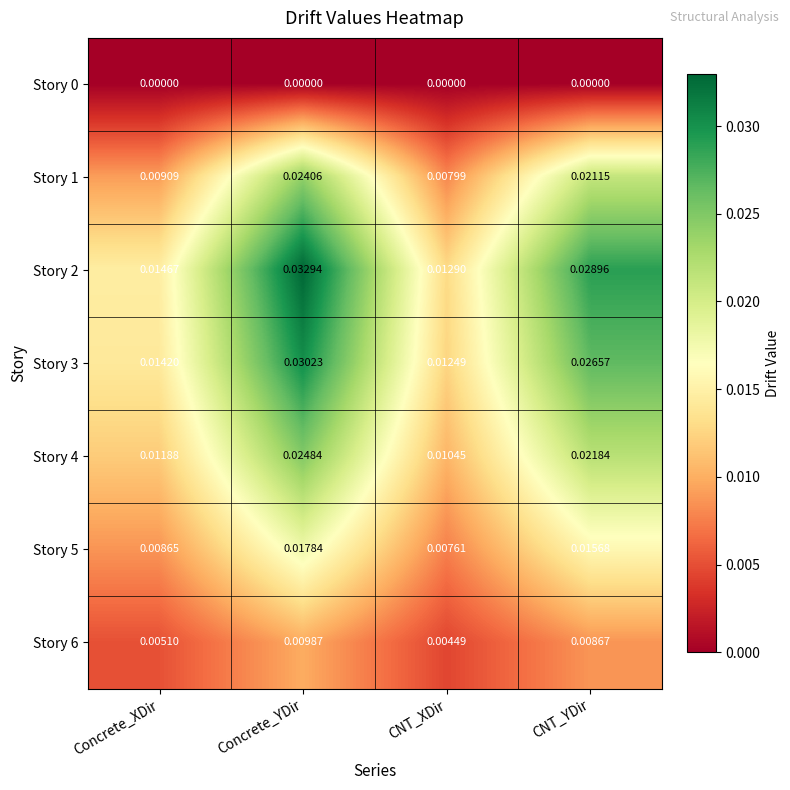

What is the total value across all series at Concrete_XDir?

0.1